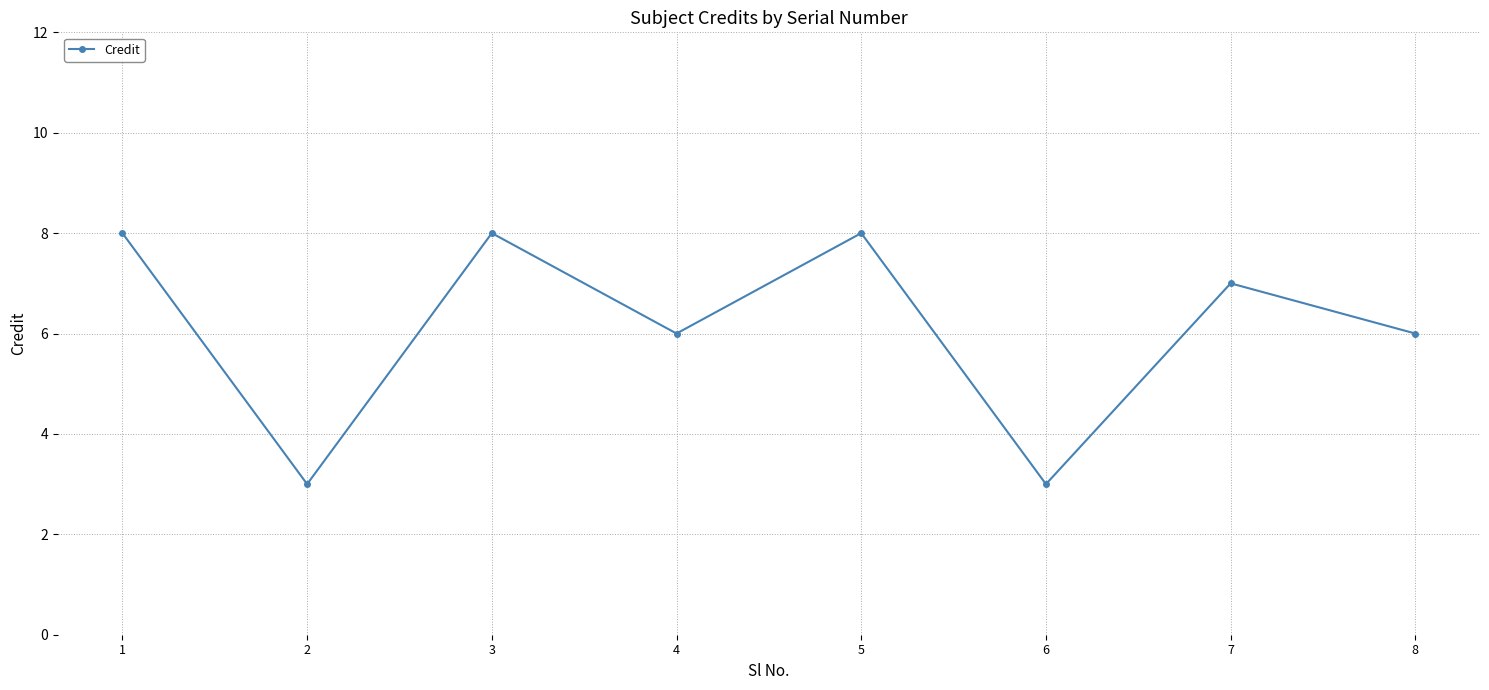

How many categories are shown in the chart?

8